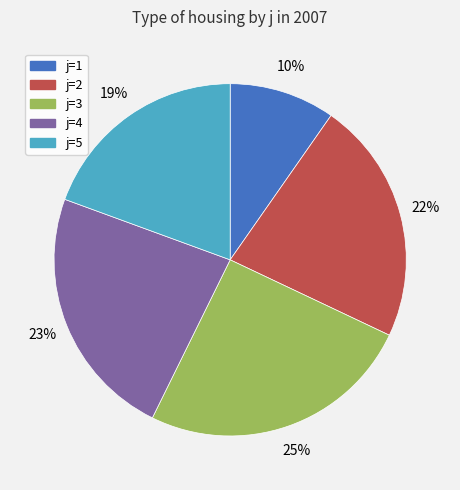

Between j=3 and j=2, which is larger?

j=3